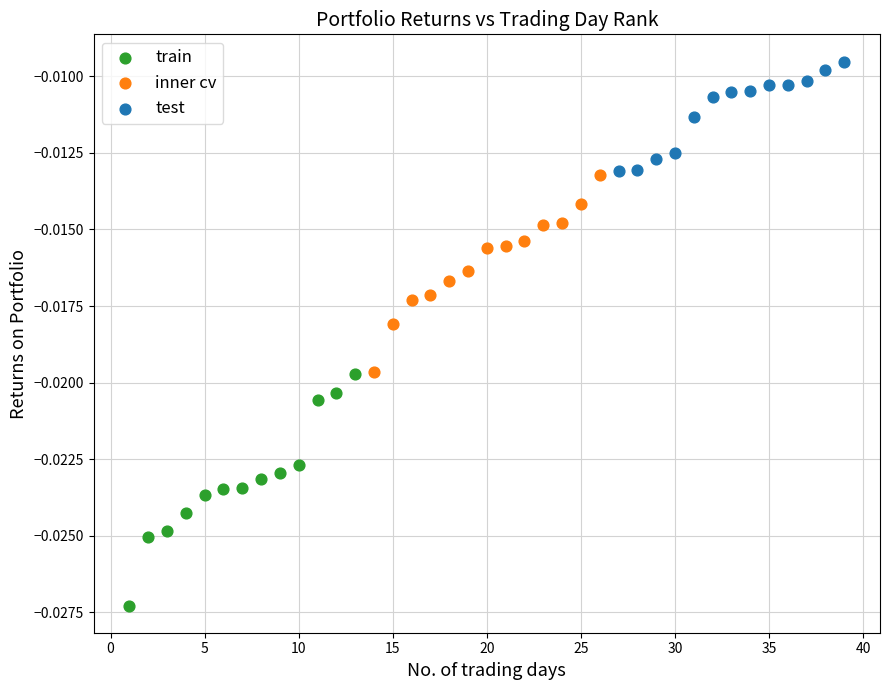

Which series has the largest Y range (max minus min)?

train